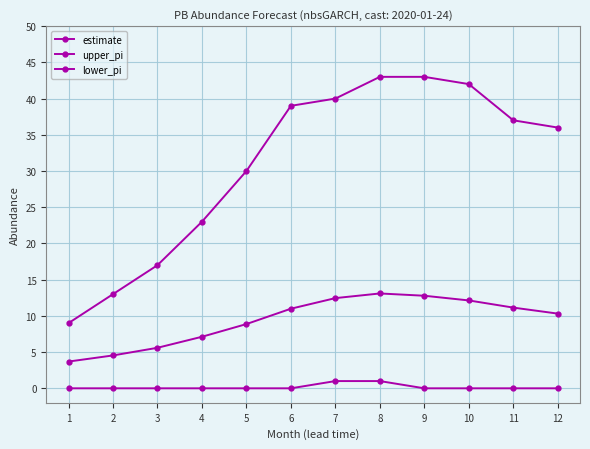

How many distinct data groups are displayed?

3